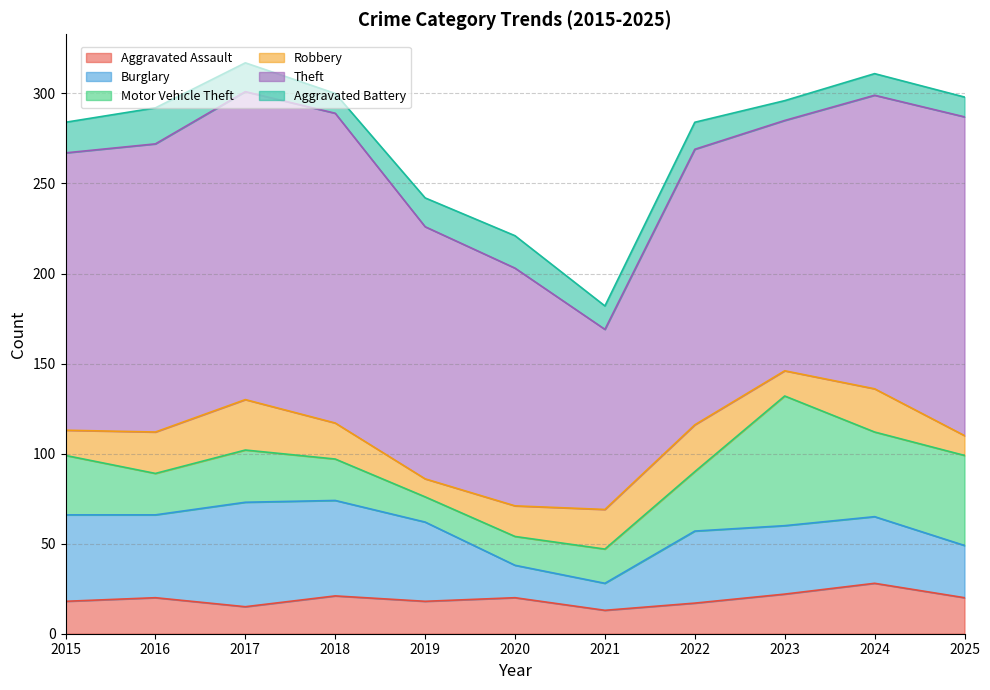

What is the spread (max minus min) of values at 2019?

130